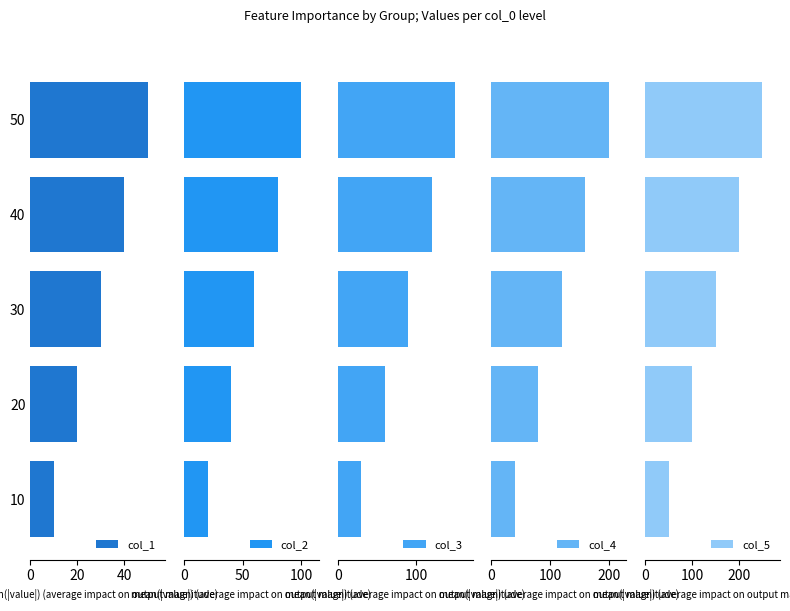

What is the greatest value displayed?

250